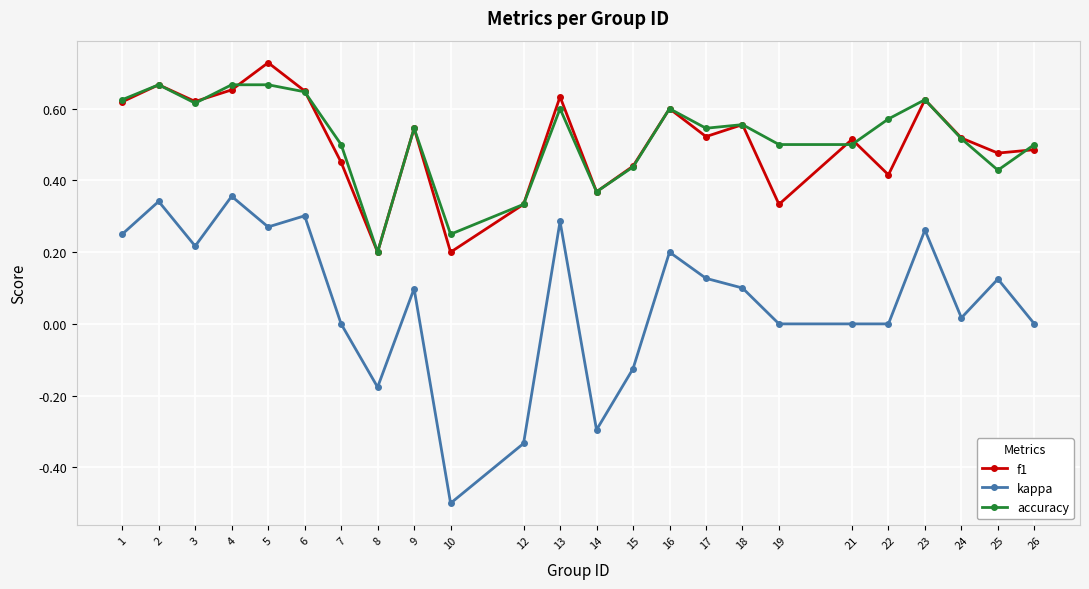

Which series has the largest total across all categories?

accuracy